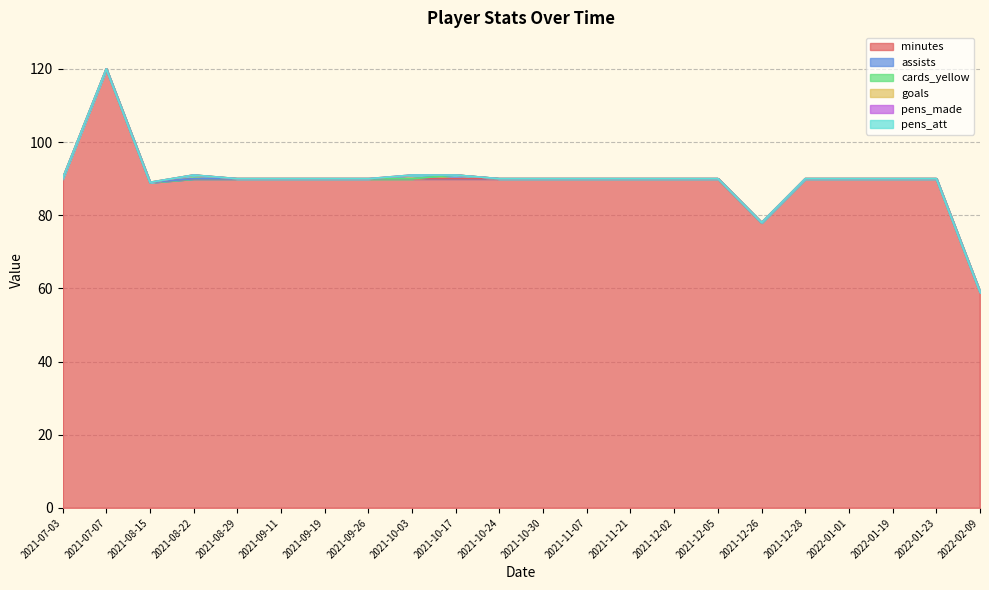

True or false: assists and cards_yellow intersect in this chart.

False